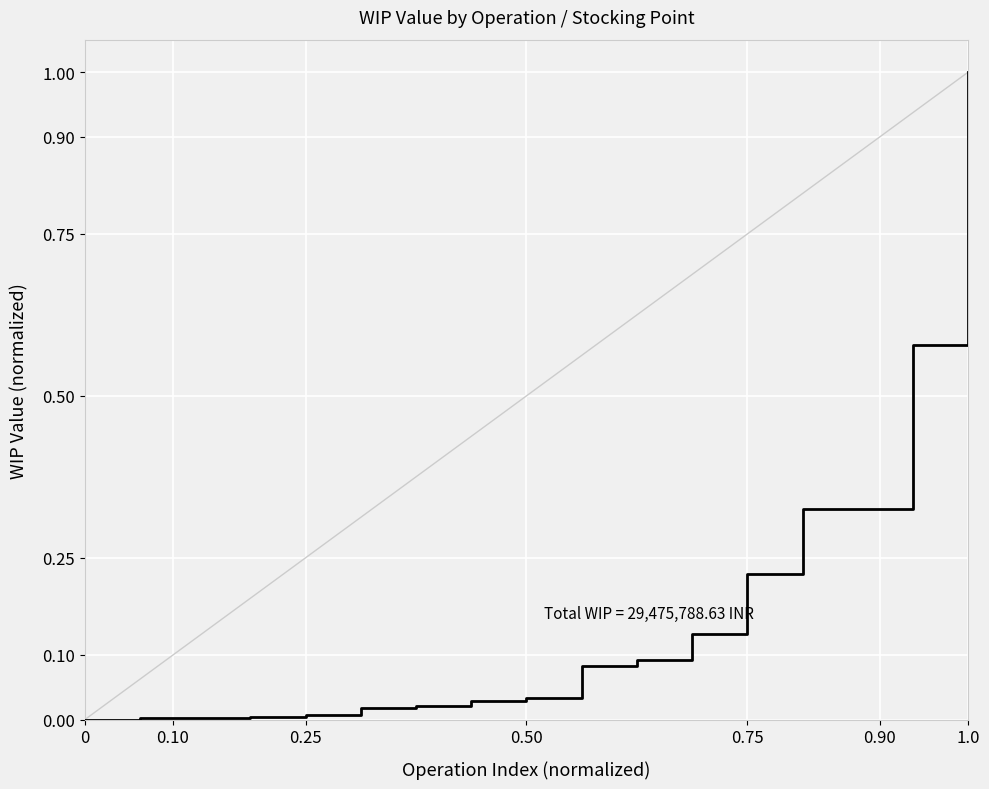

What is the difference between the maximum and minimum values?

1.0